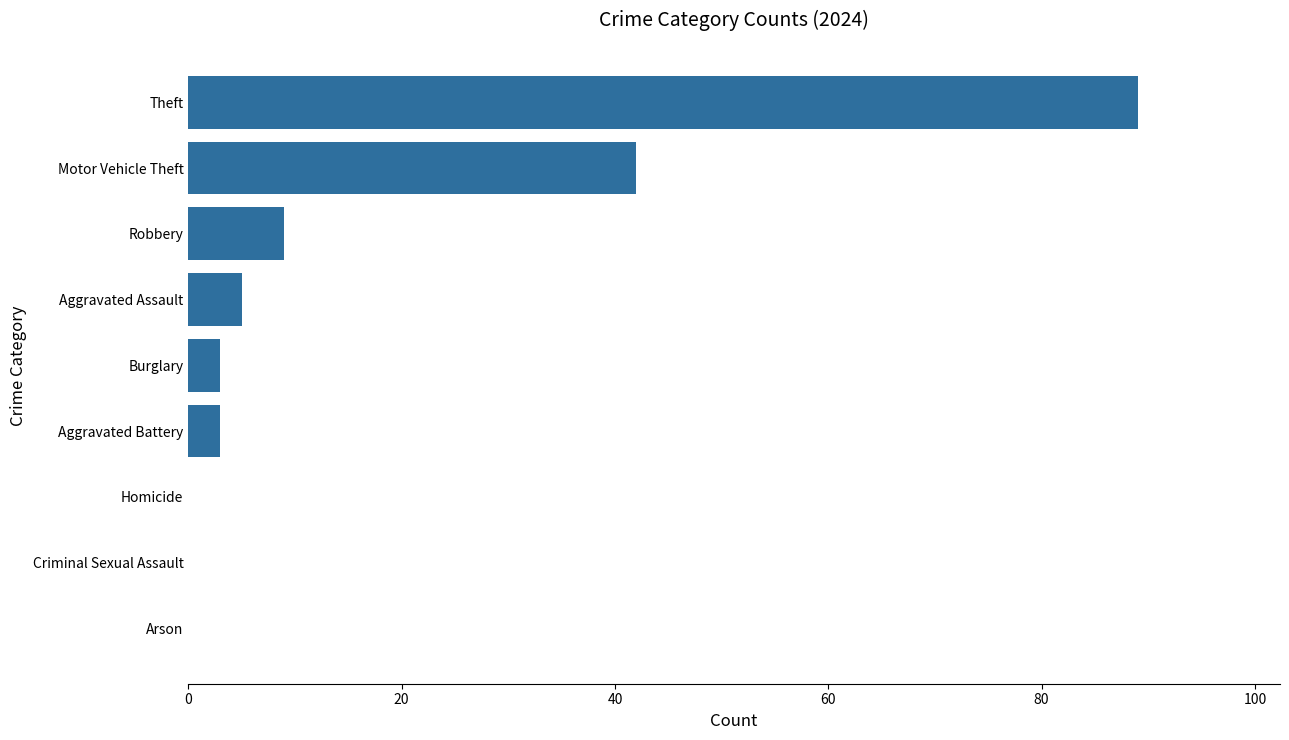

What is the change in value from Theft to Aggravated Battery?

-86